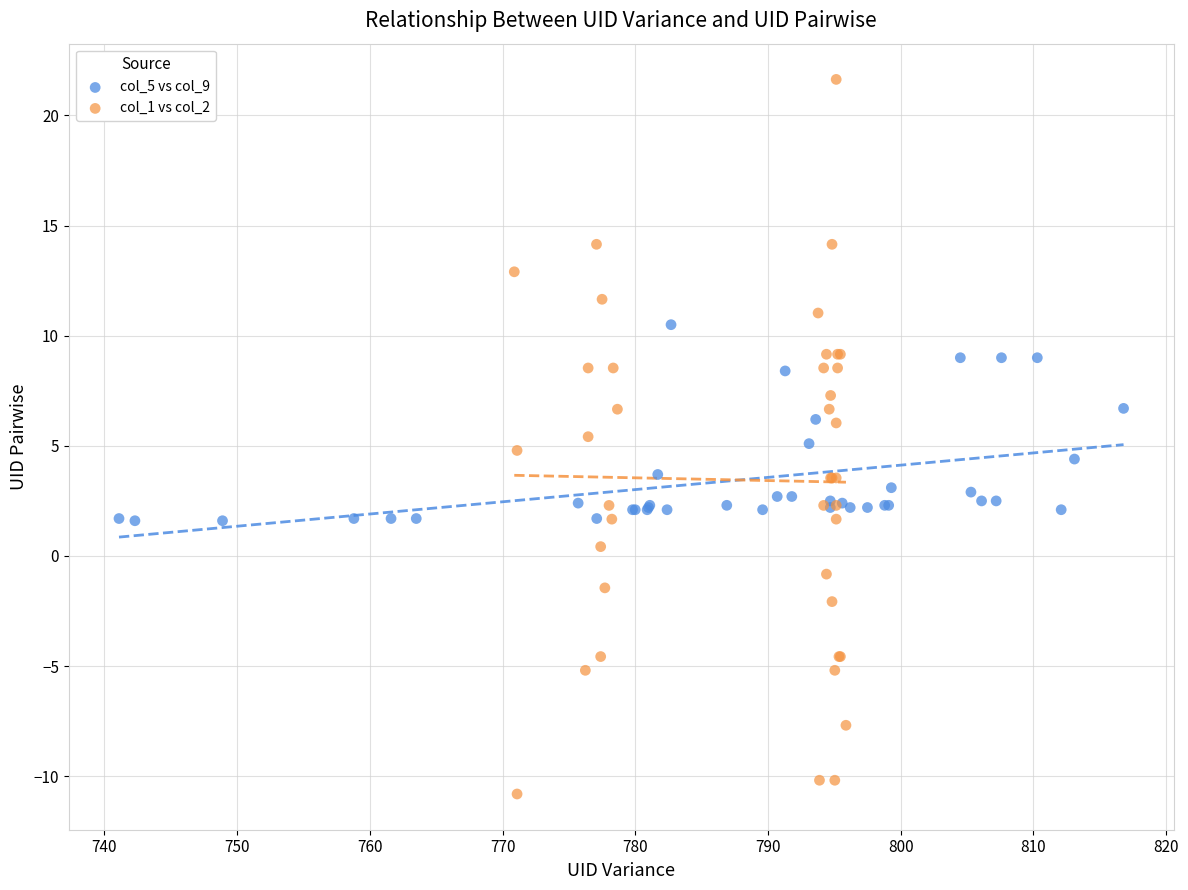

Which series has the largest Y range (max minus min)?

col_1 vs col_2